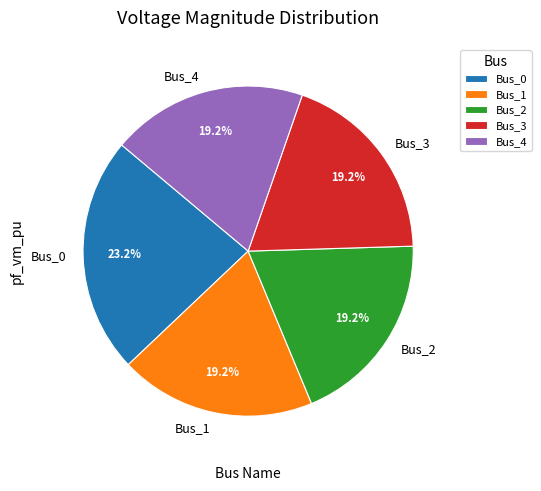

How many segments does this pie chart have?

5